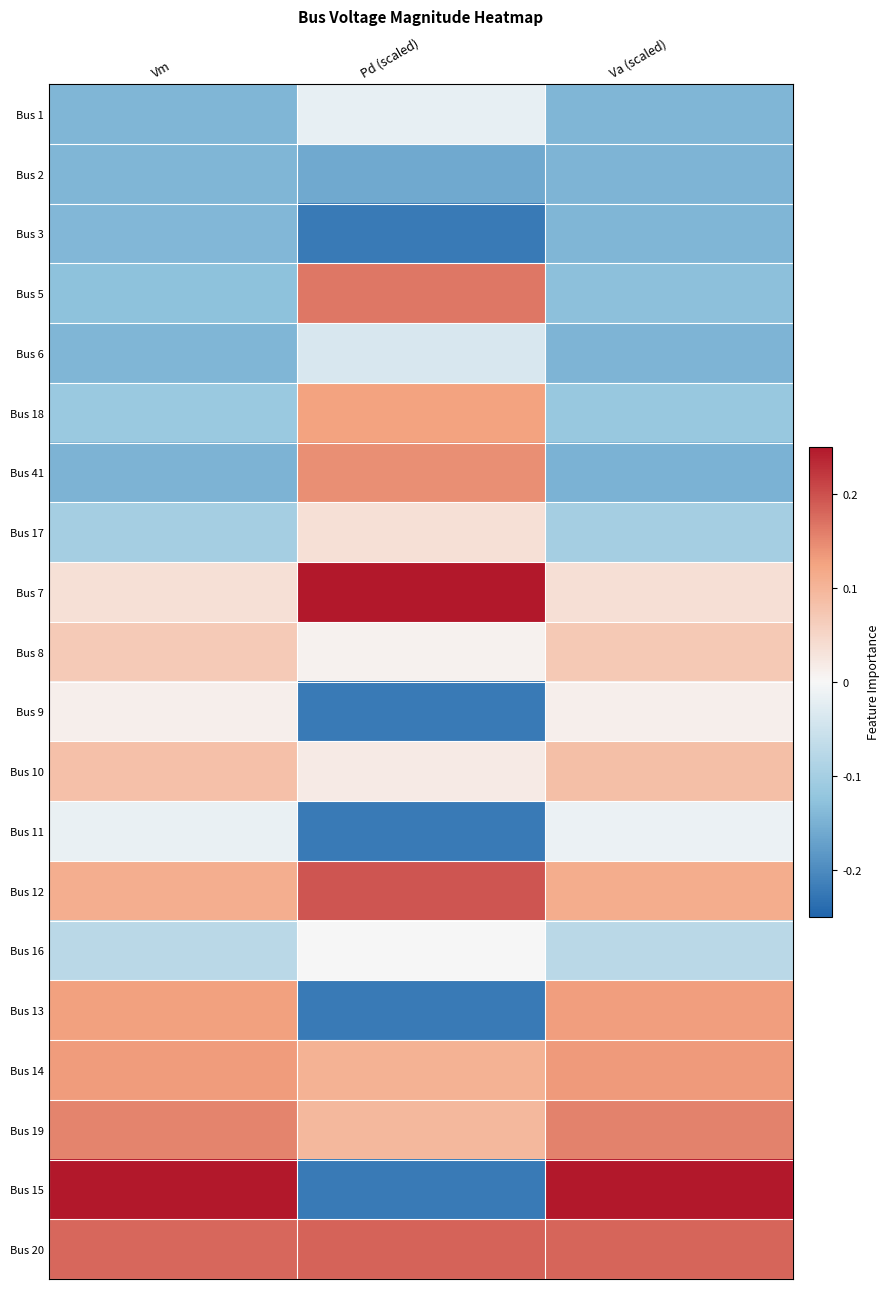

Which series has the widest spread of values?

Bus 15